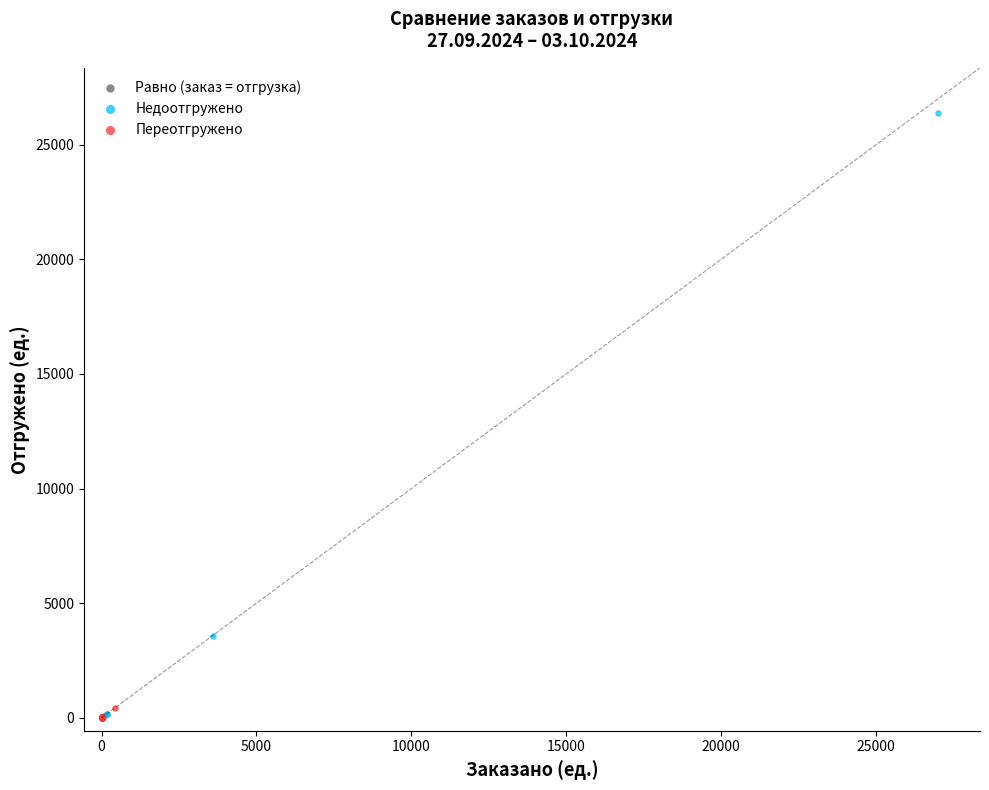

Which series has the largest Y range (max minus min)?

Недоотгружено